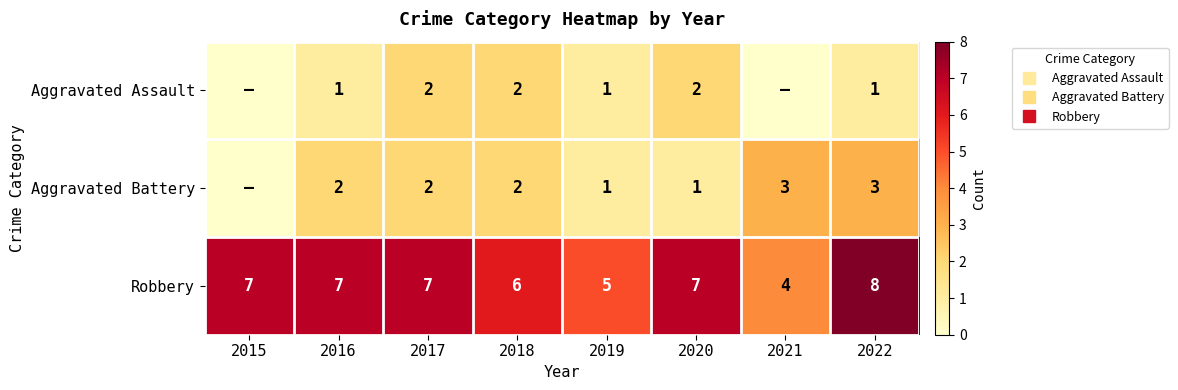

At which label does Robbery first exceed 7?

2022